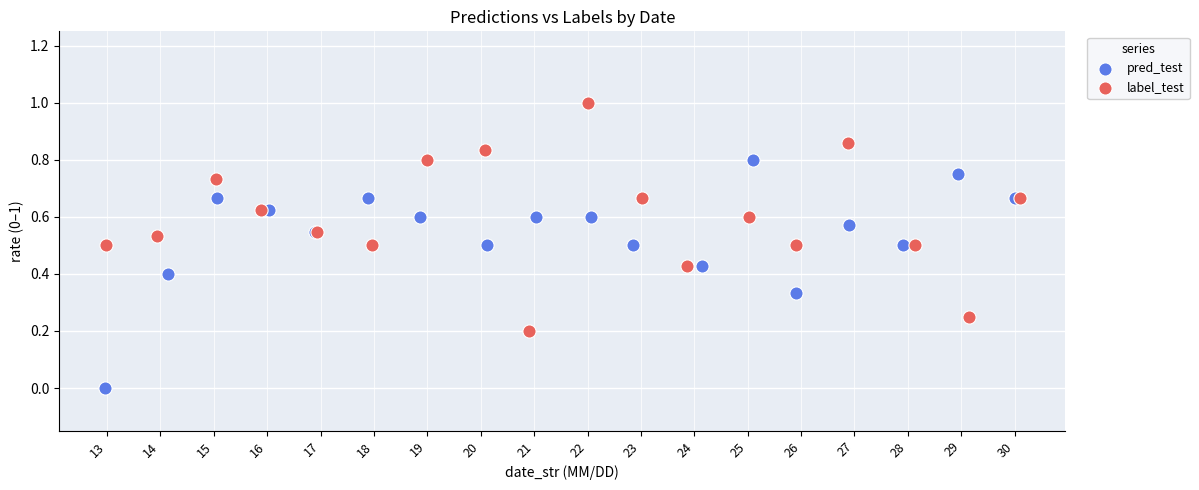

What are all the series names shown in the legend?

pred_test, label_test